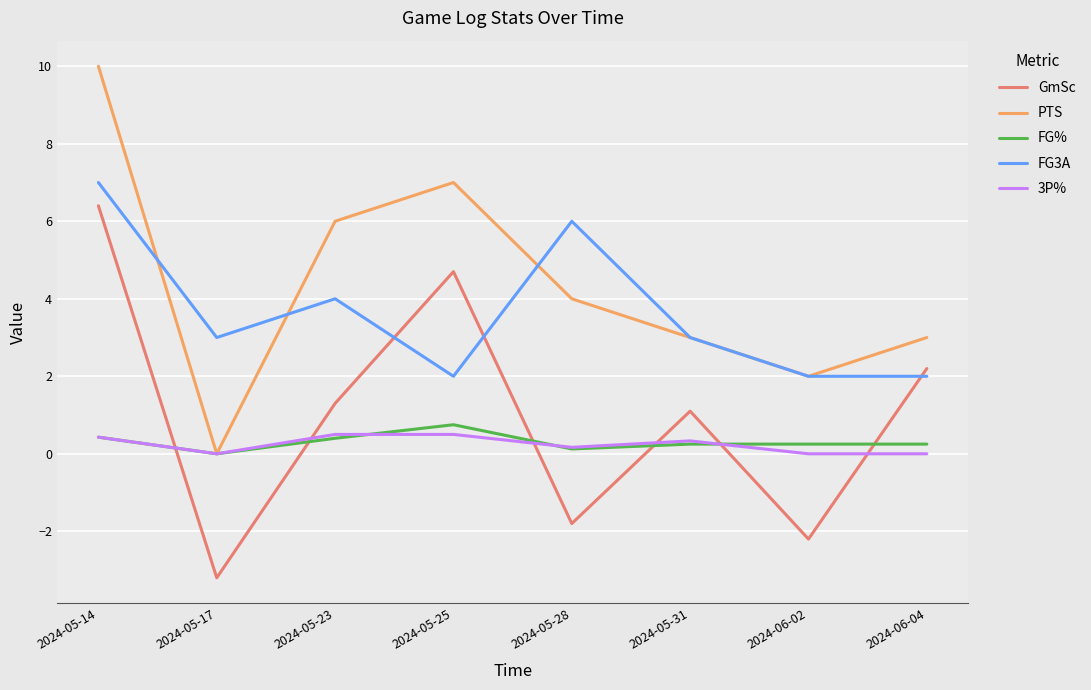

How many lines are shown in the chart?

5